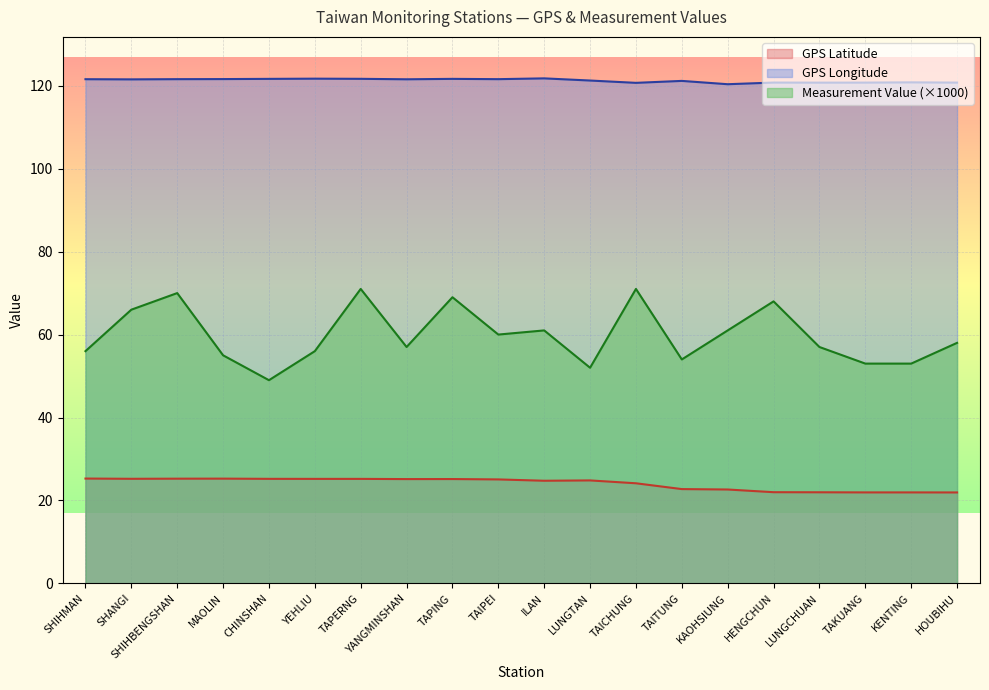

What is the sum of all Measurement Value values?

1197.0